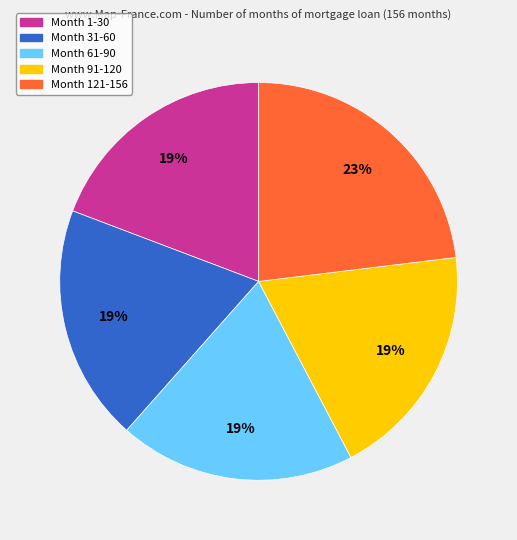

How many segments does this pie chart have?

5